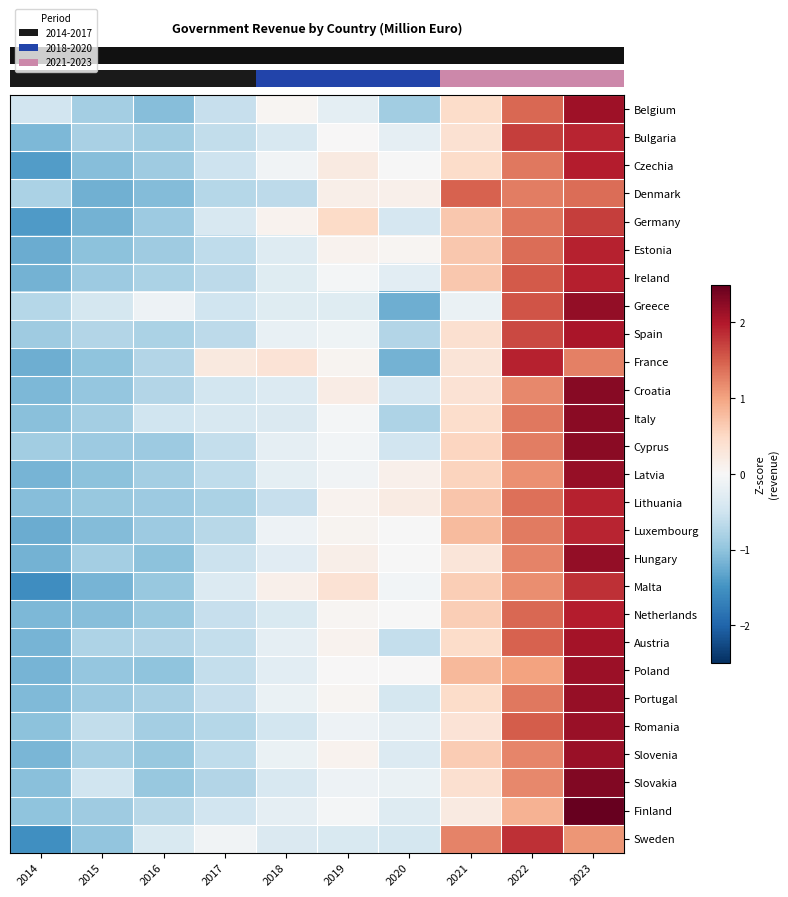

How many data points does each series have?

10